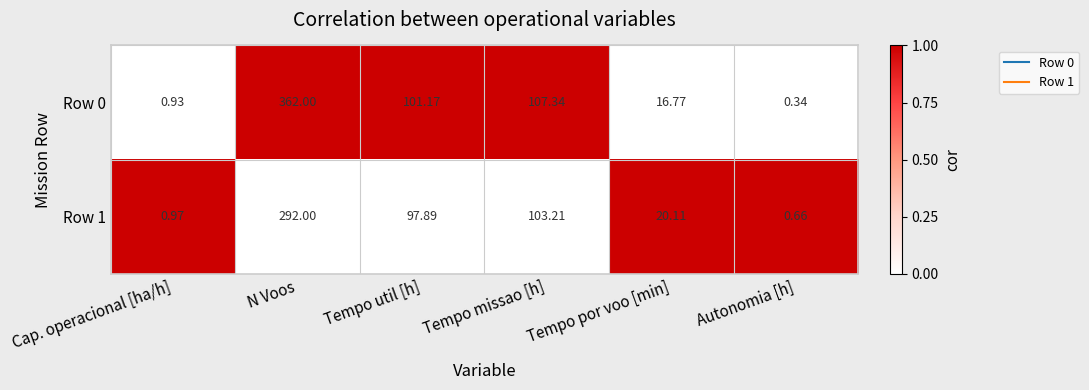

At which label does Row 0 first exceed 101?

N Voos